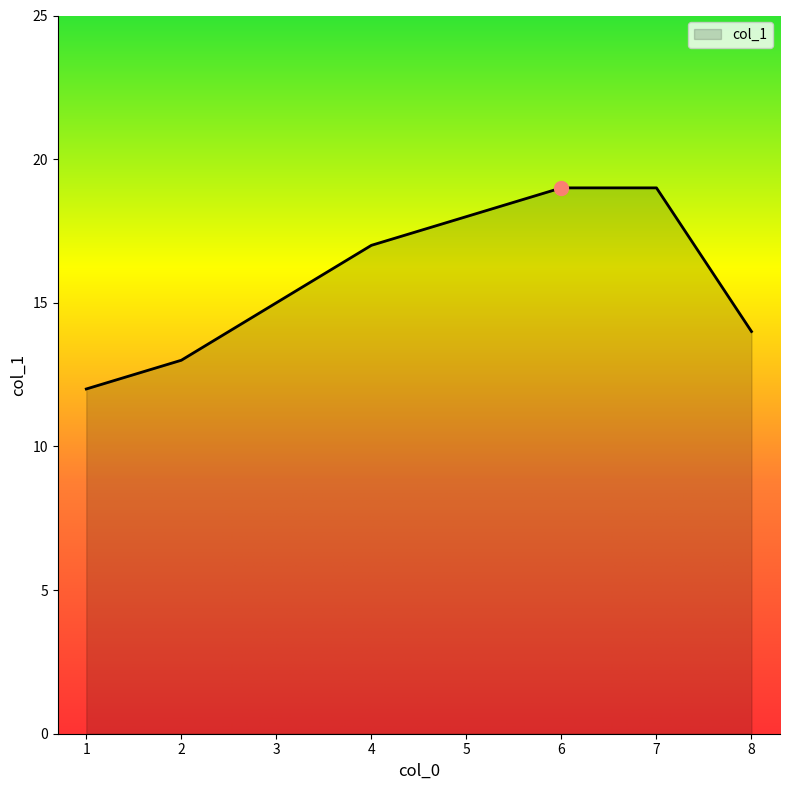

The value at 8 is 14. True or false?

True